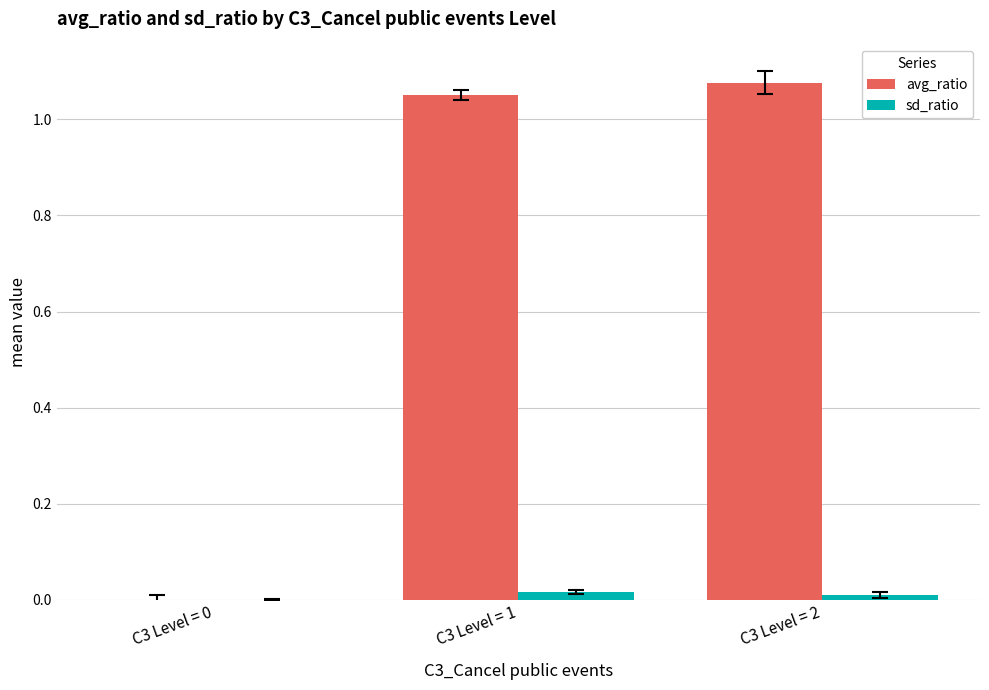

How many positive values does the sd_ratio series have?

2